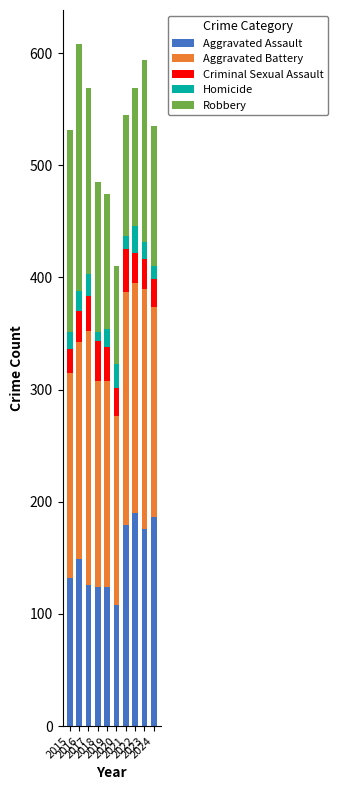

Are the bars horizontal?

No